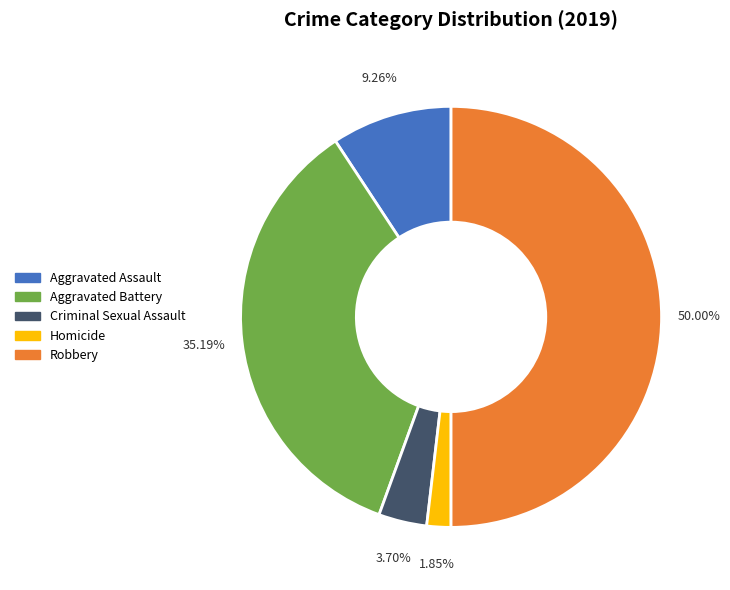

What is the smallest slice in the pie chart?

Homicide